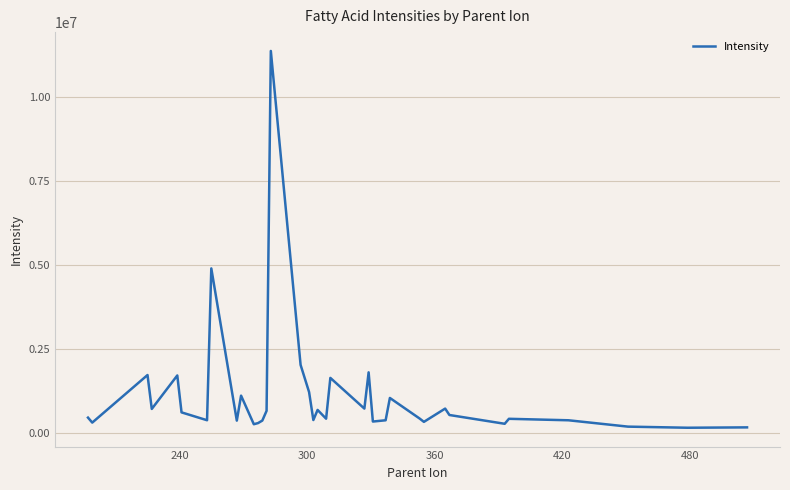

What is the maximum value shown in the chart?

11386233.3